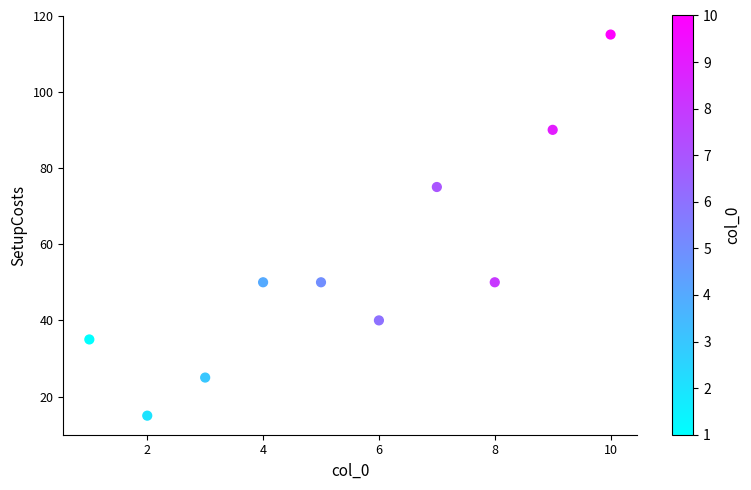

What Y value in the scatter plot is closest to 65?

75